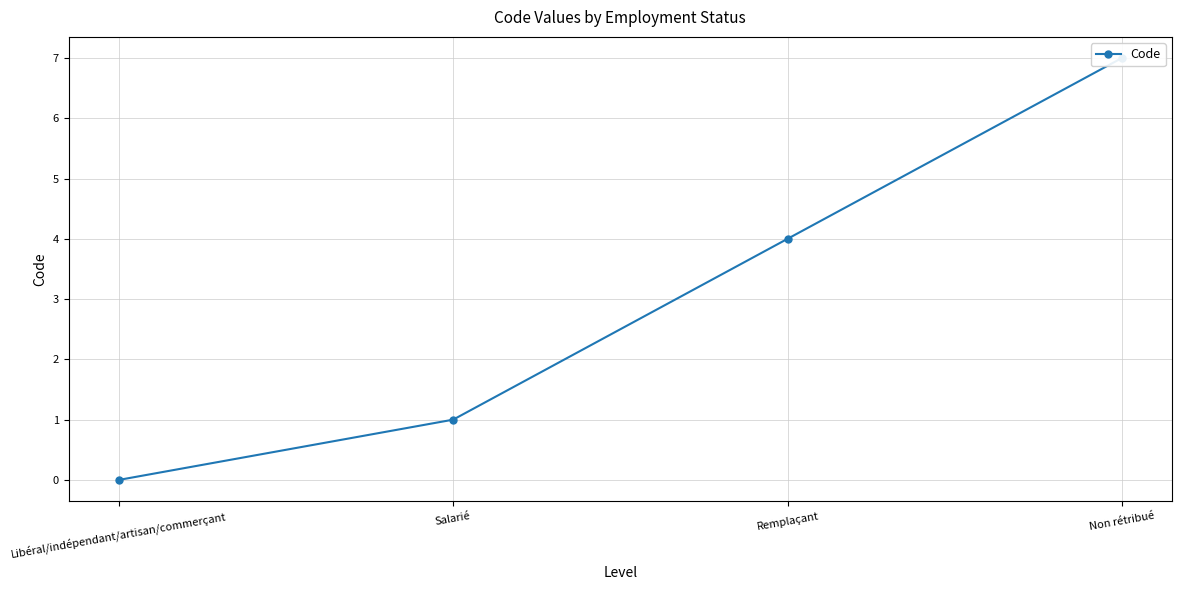

Reading left to right, list all the values displayed in this chart.

0	1	4	7